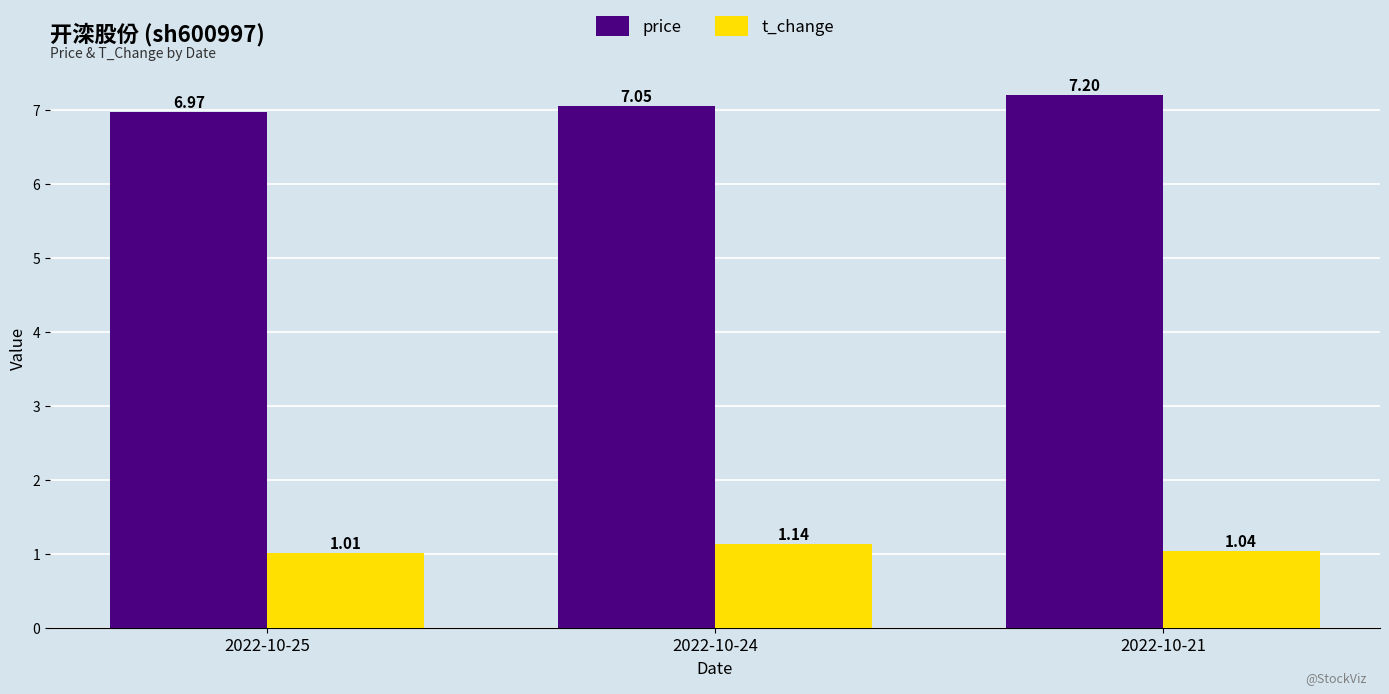

How many distinct data groups are displayed?

2